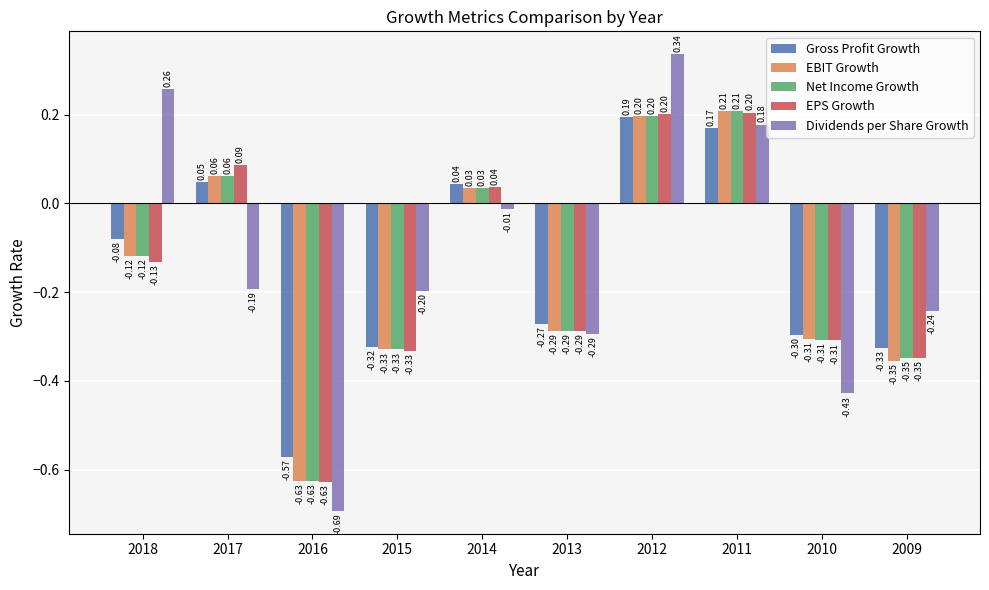

What is the sum of all Net Income Growth values?

-1.5